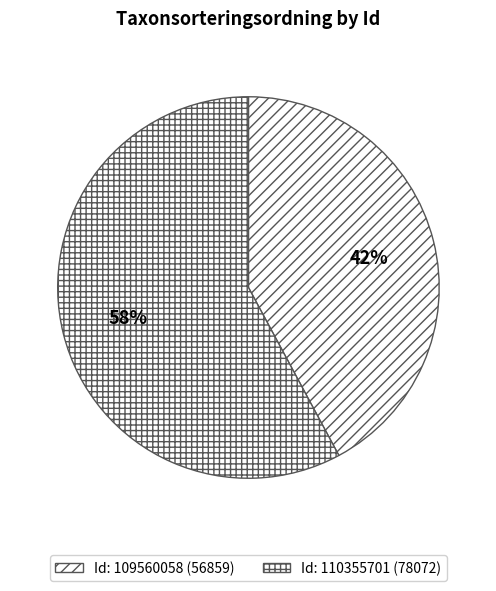

How many segments does this pie chart have?

2